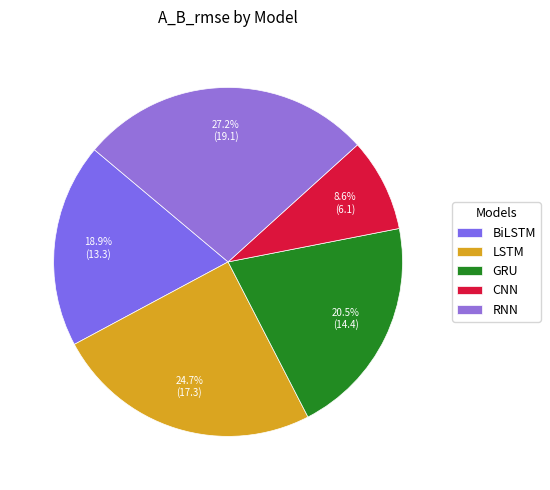

How many slices are in this pie chart?

5